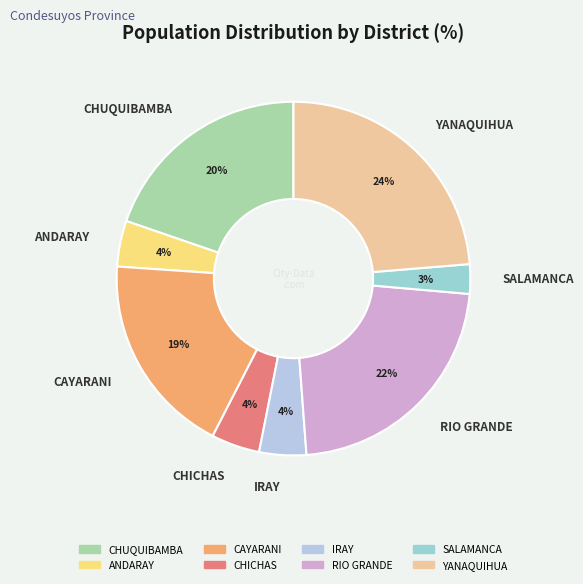

True or false: ANDARAY accounts for 4% of the total.

True